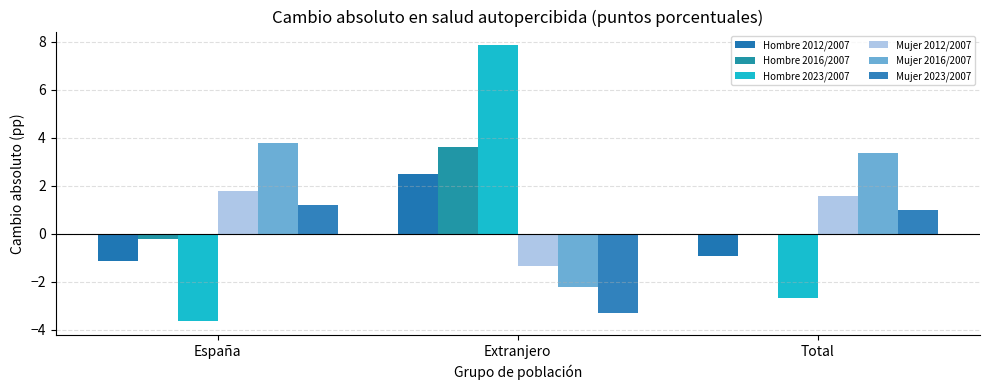

Where is Mujer 2016/2007 nearest to the value 0?

Extranjero